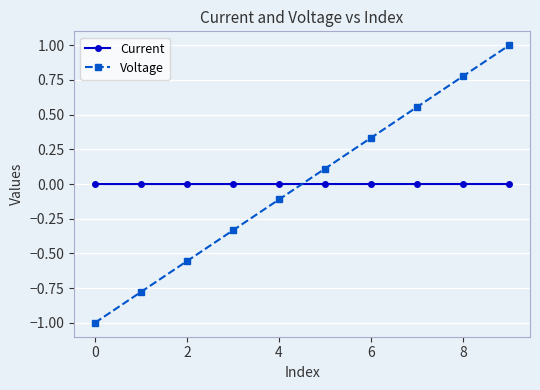

True or false: Voltage has more than 0 points higher than both neighbors.

False